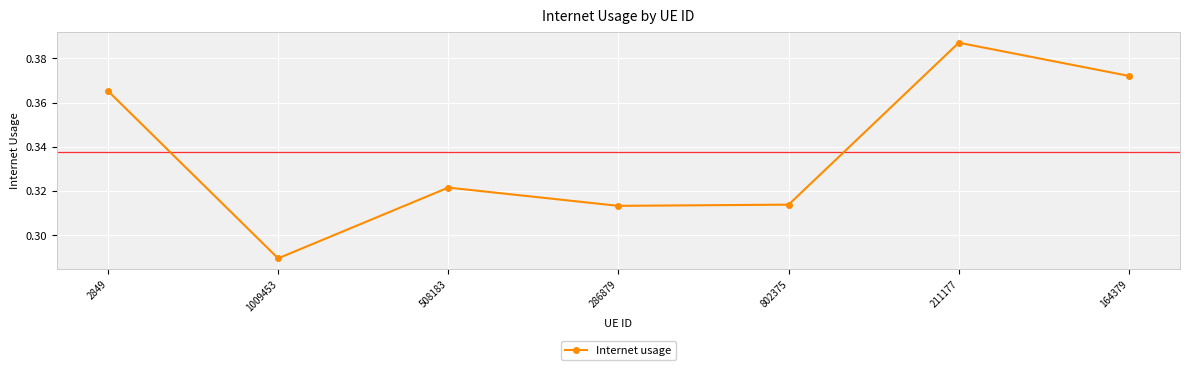

Does the chart display data point markers on the line(s)?

Yes